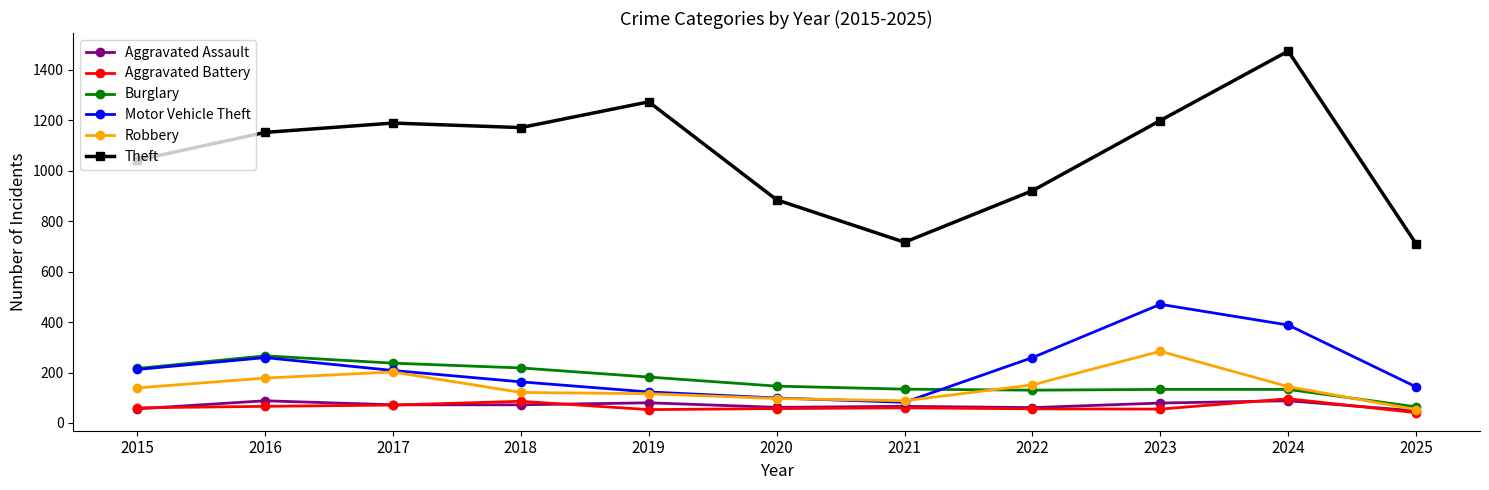

True or false: Theft has a value of 1625 at 2022.

False